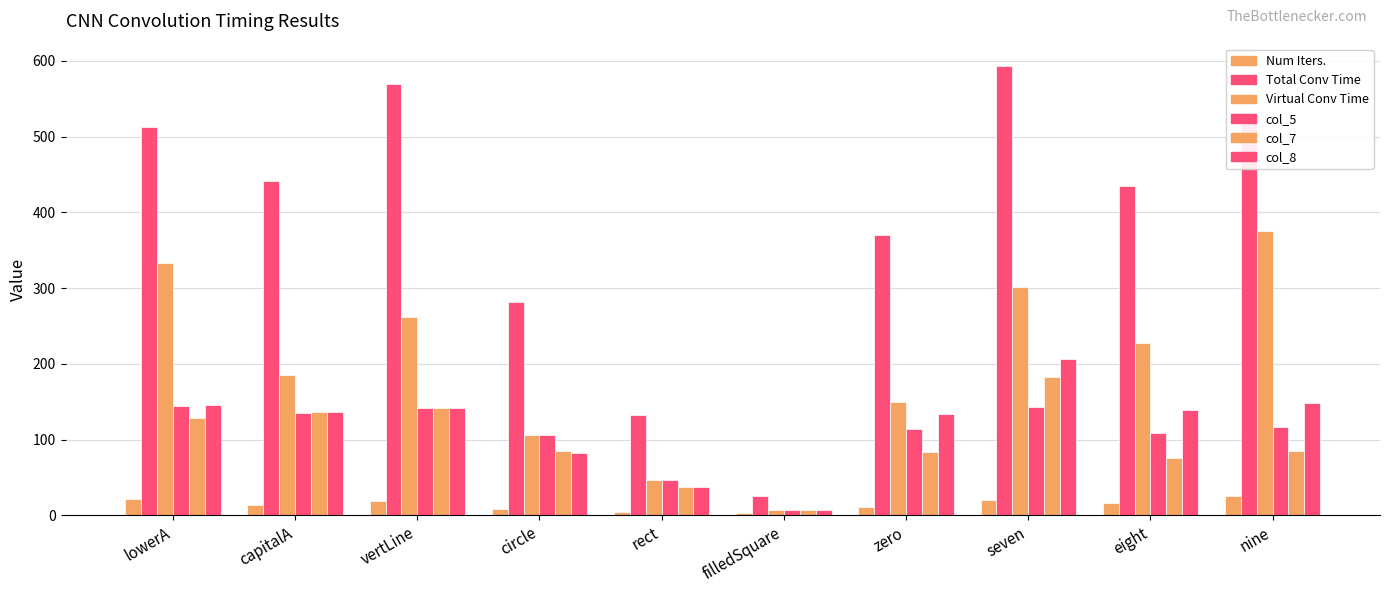

Reading left to right, transcribe all the data shown in this chart.

Num Iters.: 22	13	19	8	5	3	11	20	16	25
Total Conv Time: 512	442	569	281	132	25	370	593	435	526
Virtual Conv Time: 333	185	262	106	47	7	149	301	227	375
col_5: 144	135	142	106	47	7	114	143	109	117
col_7: 129	136	142	85	38	7	84	183	76	85
col_8: 145	136	142	82	38	7	134	207	139	148